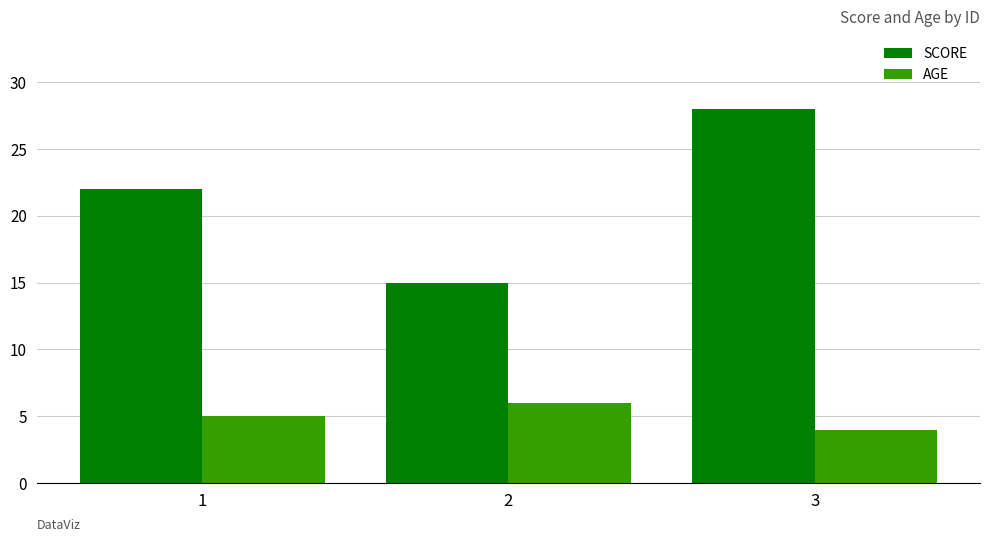

The AGE series shows 6 at 3. True or false?

False